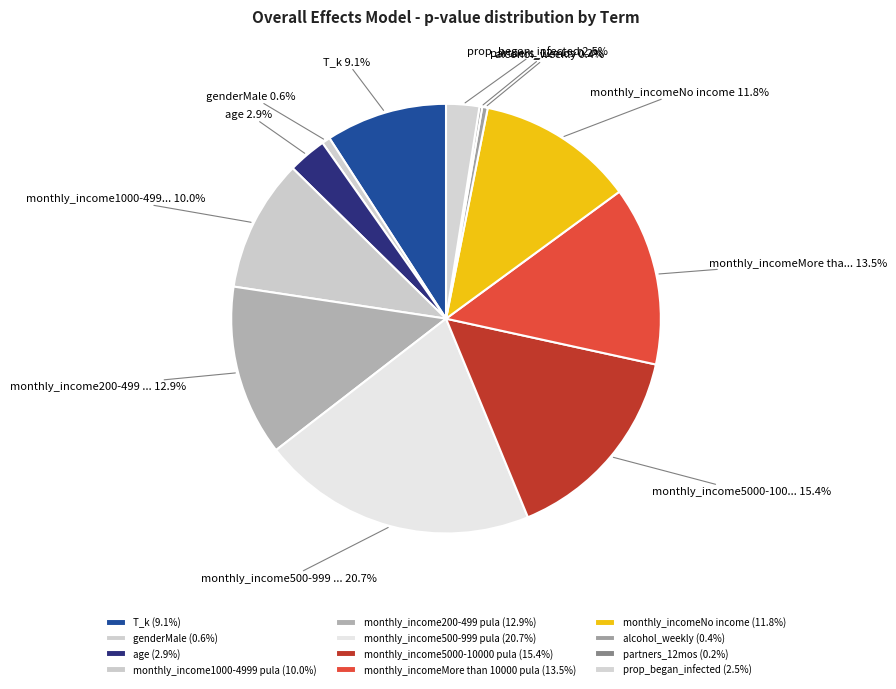

How many slices are in this pie chart?

12